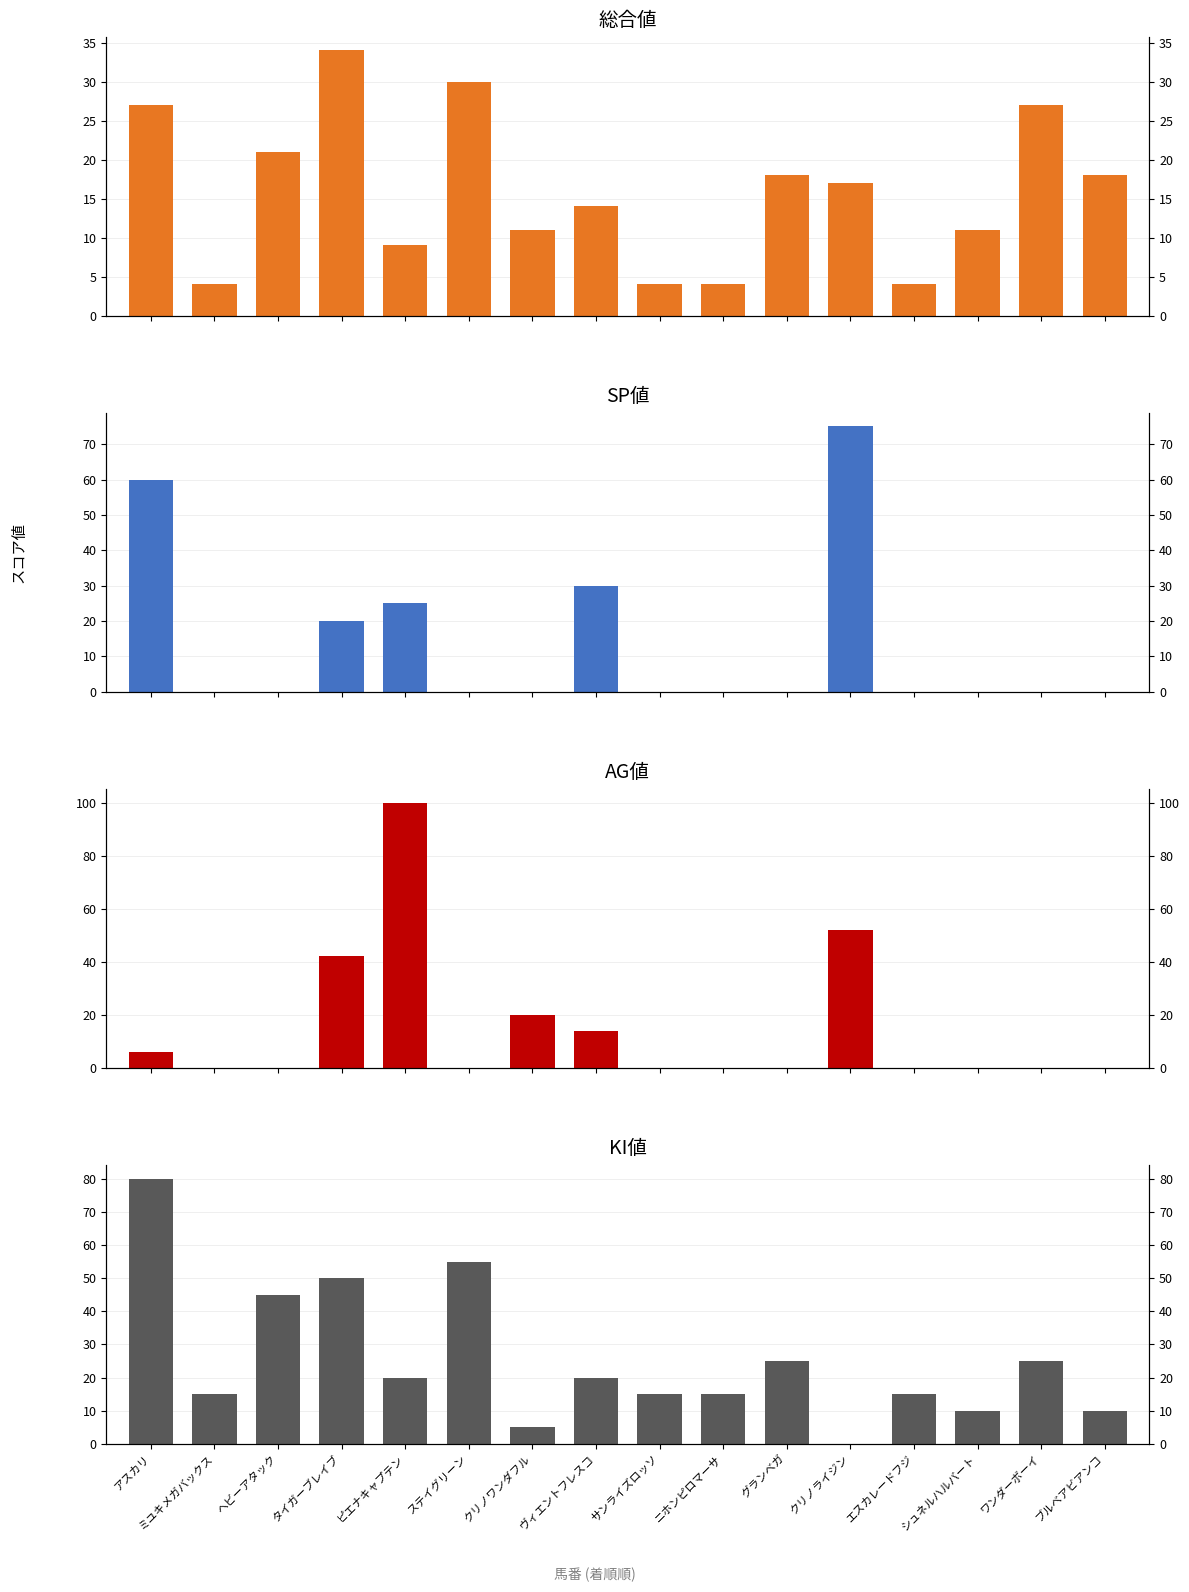

What is the highest value of the KI値 series?

80